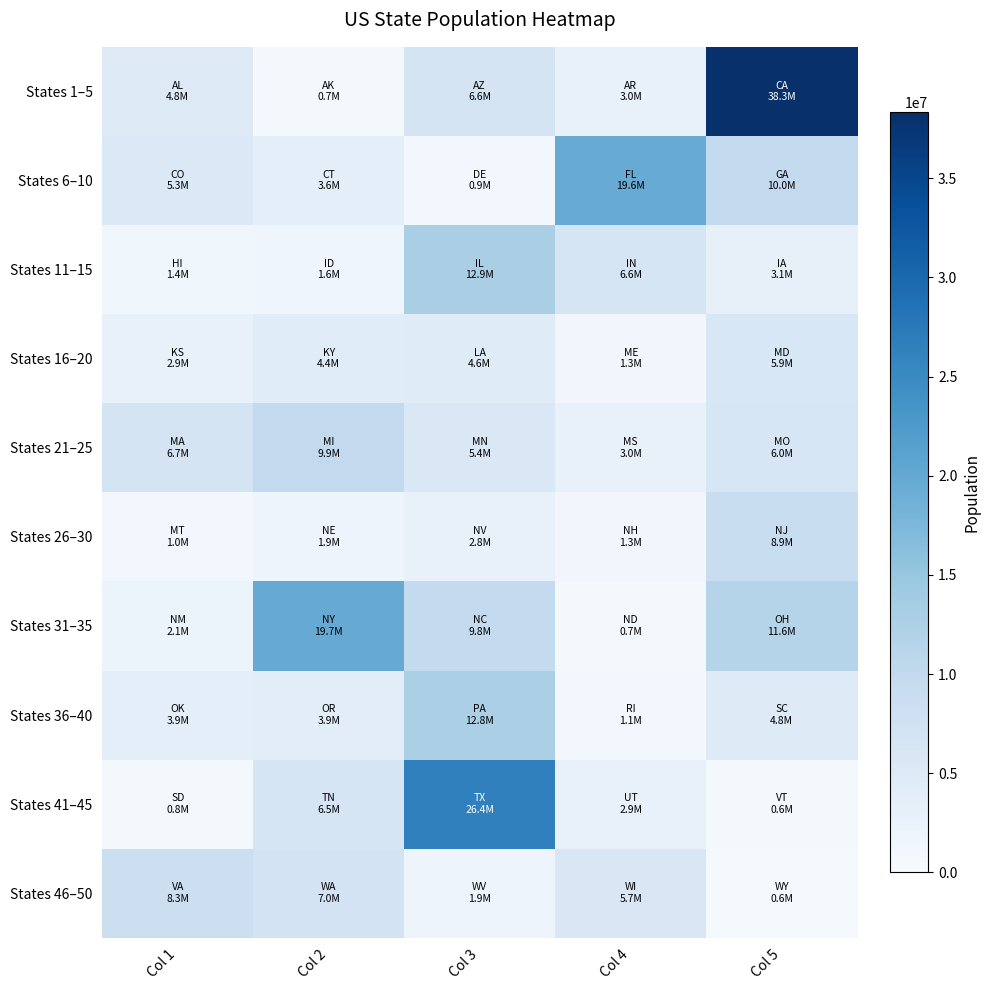

At which category is the sum across all series the highest?

Col 5